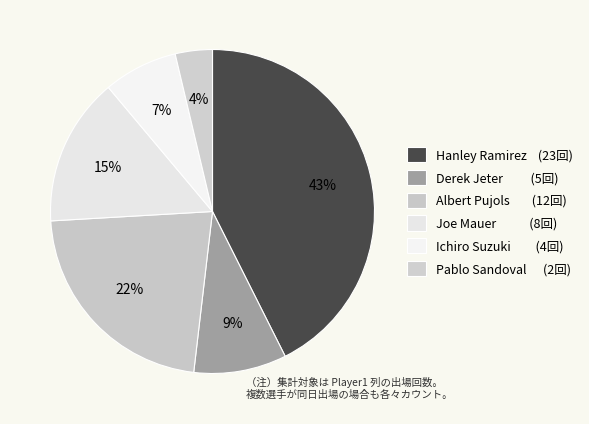

Is there any slice that represents more than half of the pie?

No